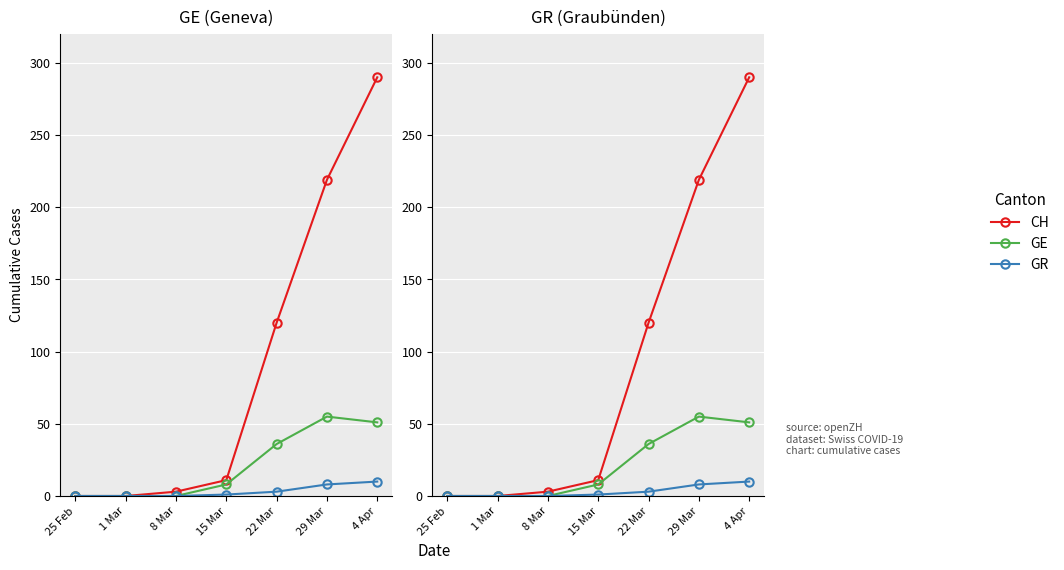

Which series has the largest range (max minus min)?

CH